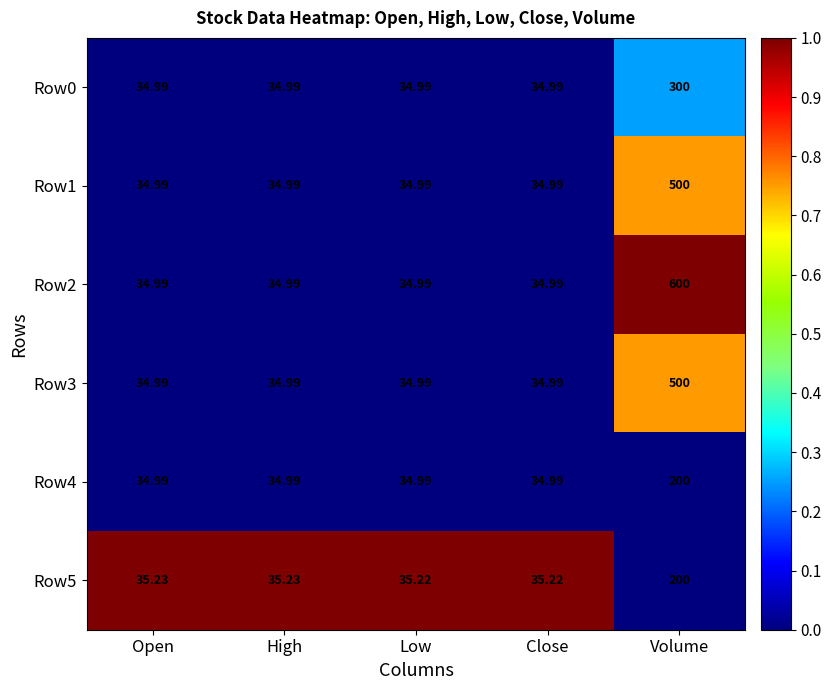

At which category is the sum across all series the highest?

Volume